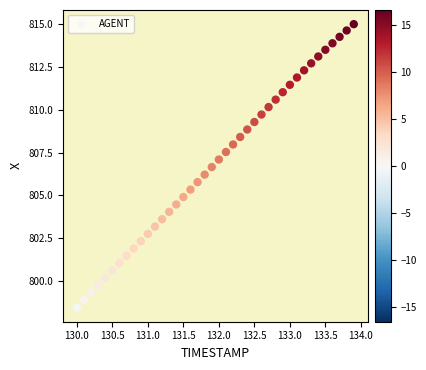

What is the range of X values (max minus min)?

3.9